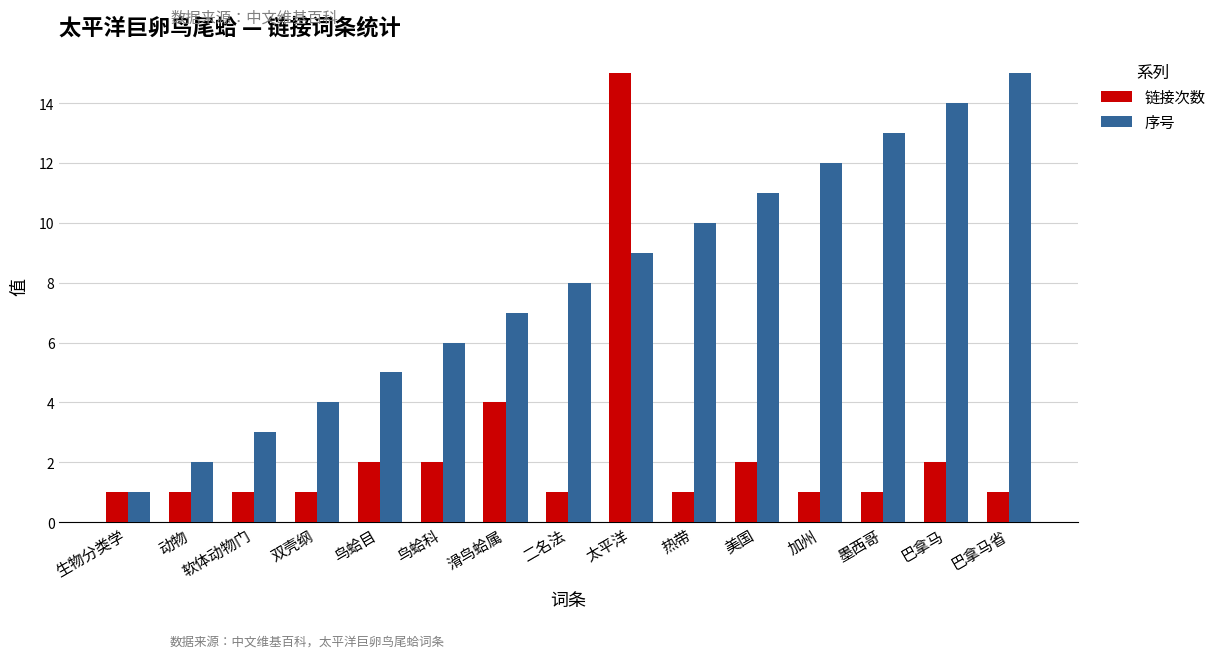

At which label is 链接次数 closest to 8?

滑鸟蛤属